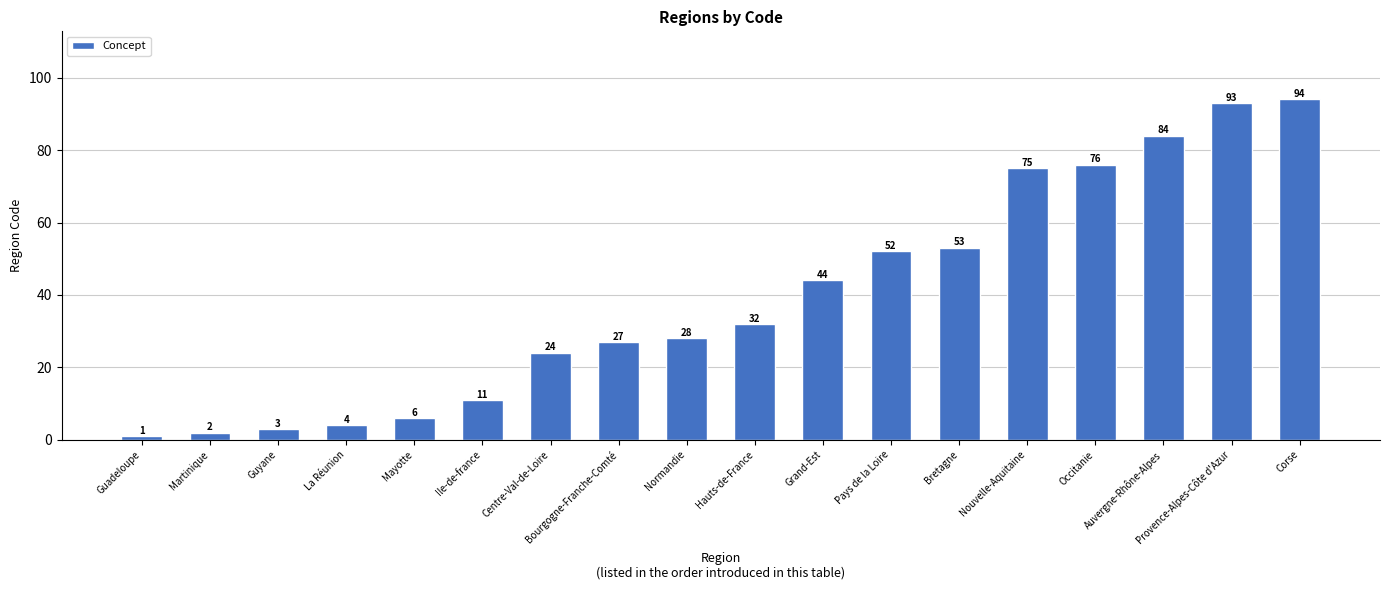

How many data points does each series have?

18